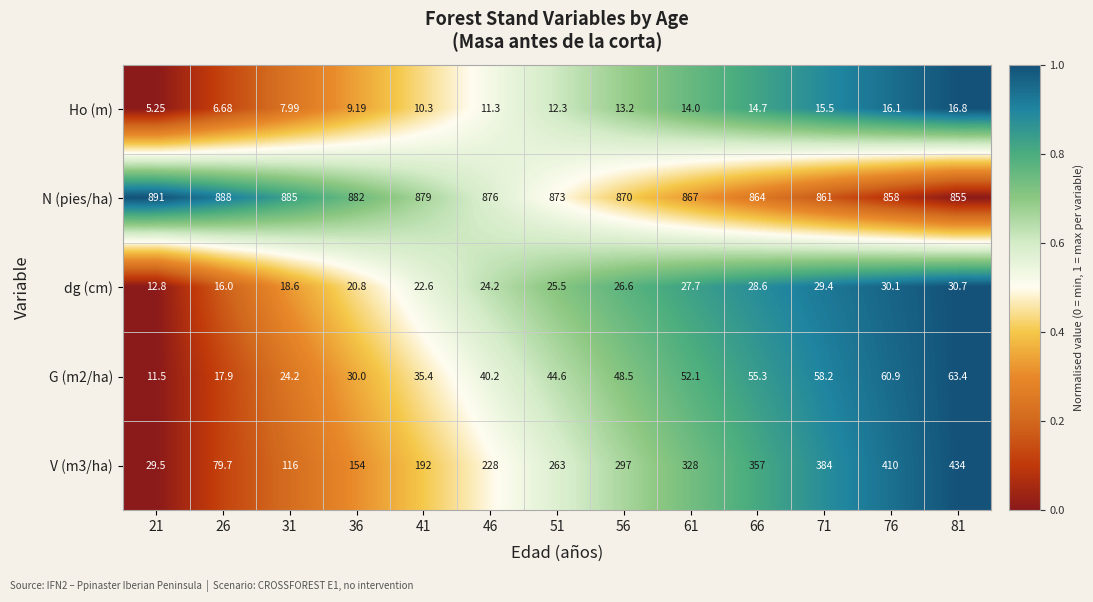

Between 21 and 61, which series saw the biggest shift?

V (m3/ha)